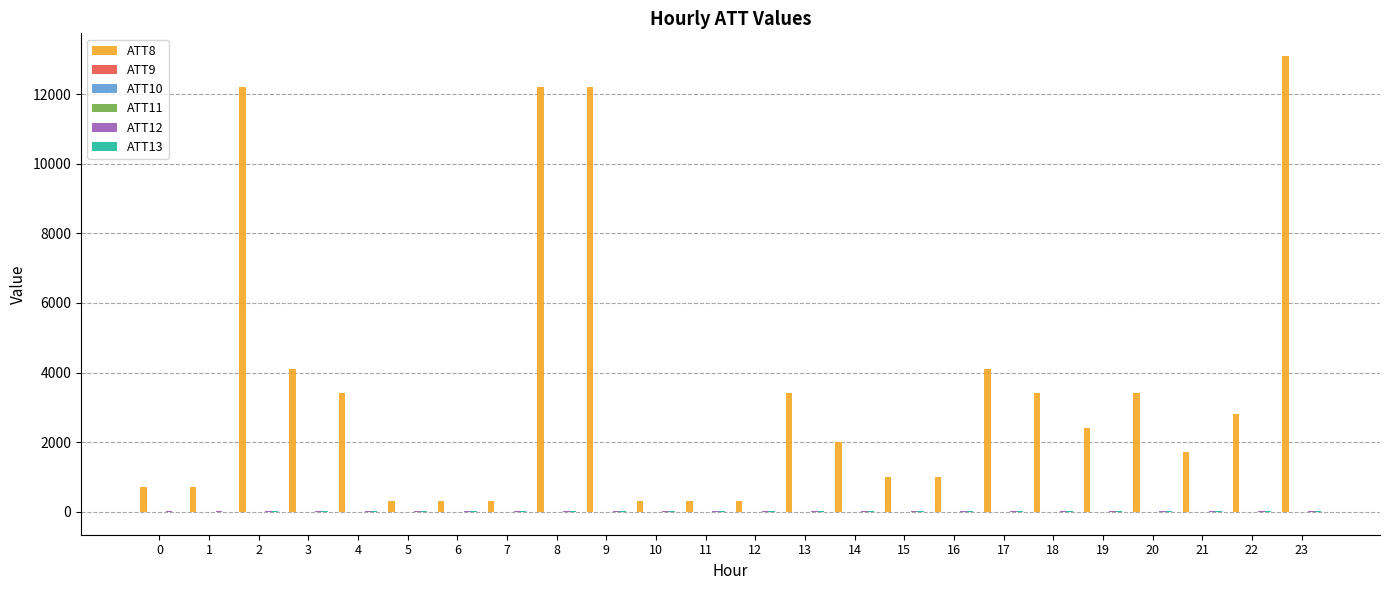

At which category is the sum across all series the highest?

23